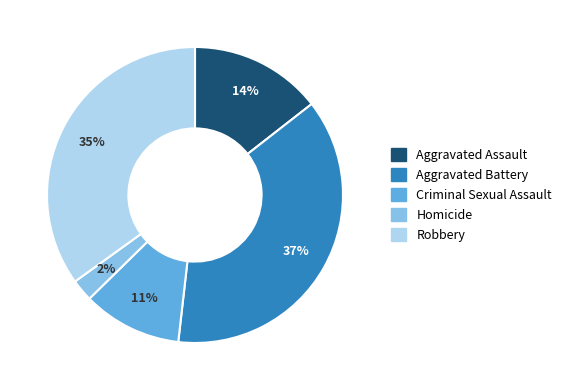

Count the number of slices in the pie.

5